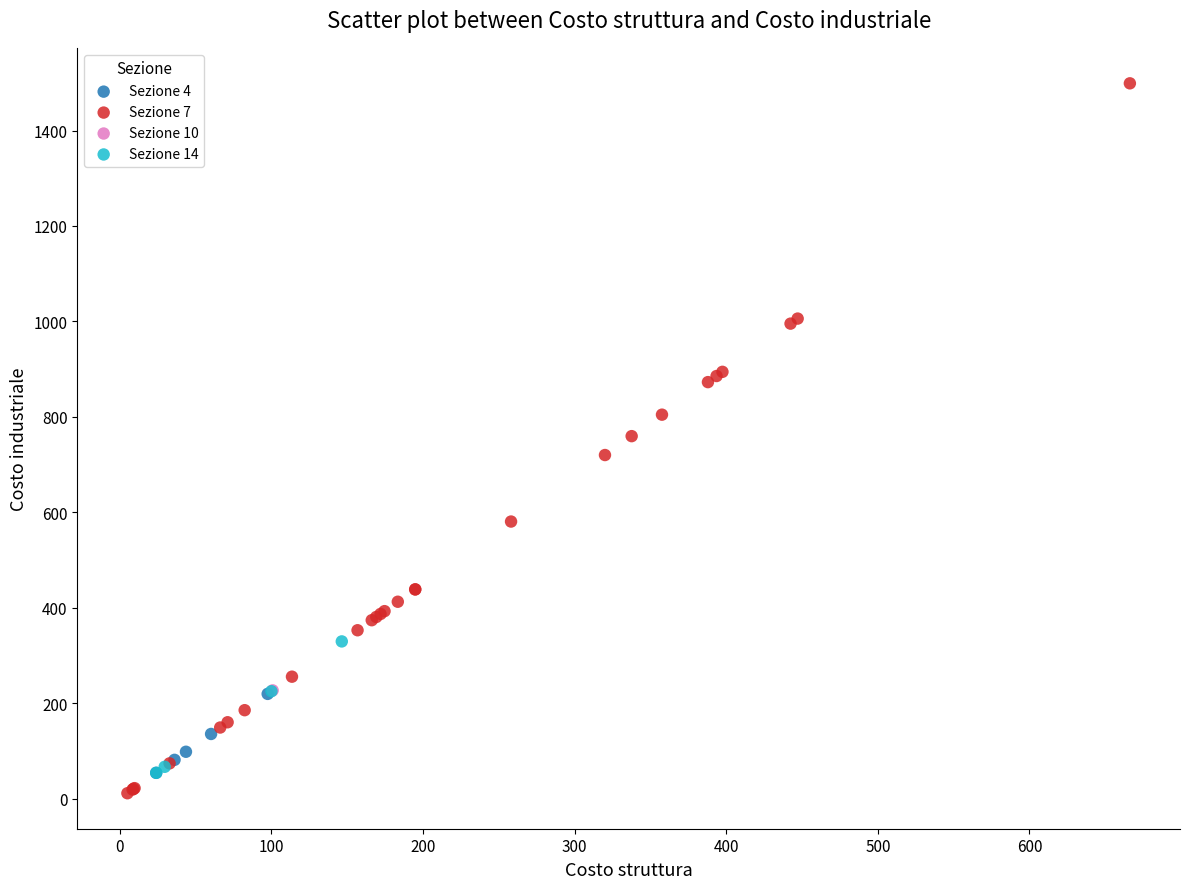

What are all the series names shown in the legend?

Sezione 4, Sezione 7, Sezione 10, Sezione 14